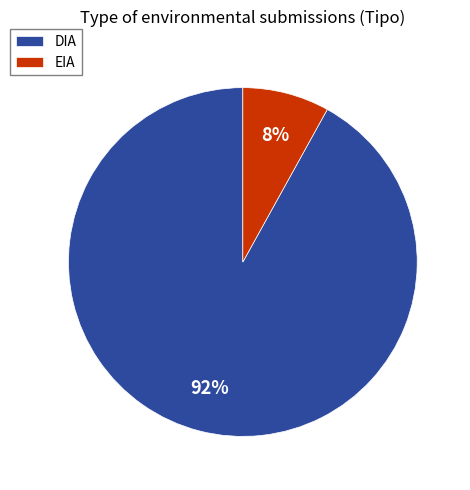

To the nearest percent, what is the combined percentage of DIA and EIA?

100%